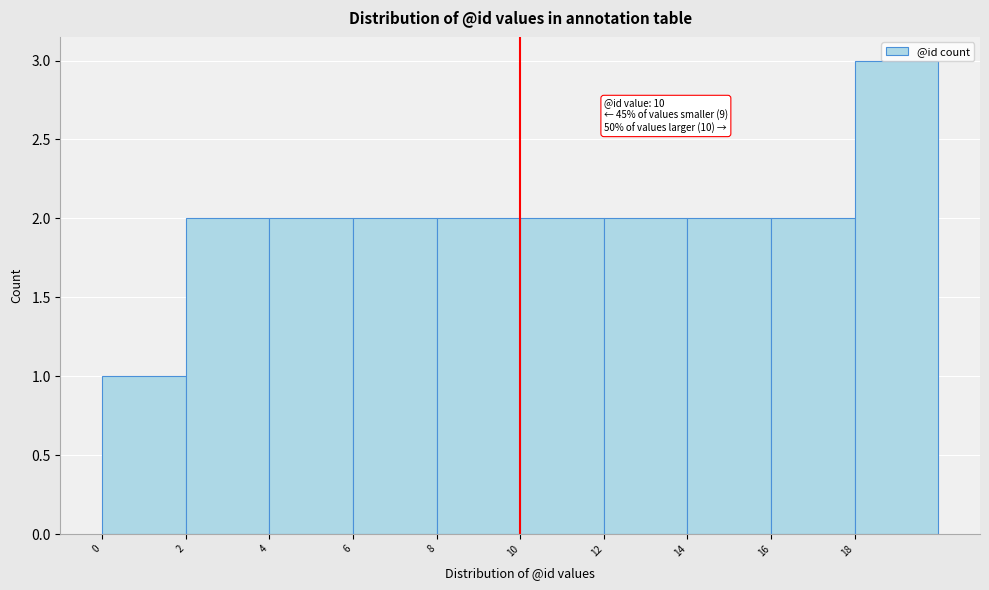

Which range on the x-axis has the tallest bar?

18 to 20